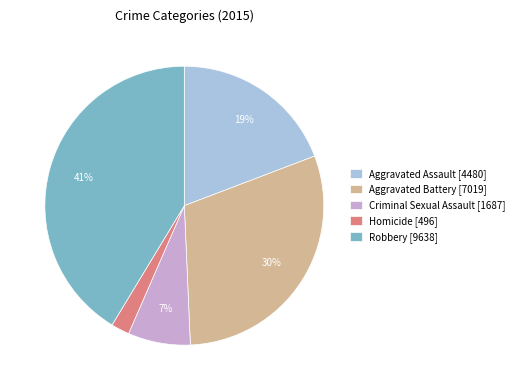

The Criminal Sexual Assault slice represents 21% of the pie. True or false?

False